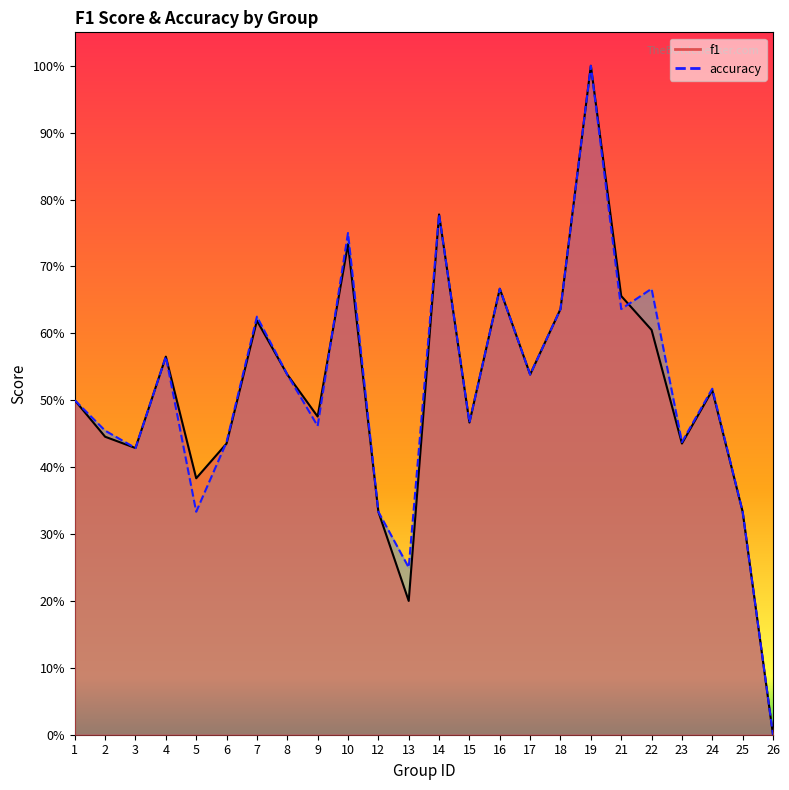

Rank the categories by f1 value from lowest to highest.

26, 13, 12, 25, 5, 3, 6, 23, 2, 15, 9, 1, 24, 8, 17, 4, 22, 7, 18, 21, 16, 10, 14, 19